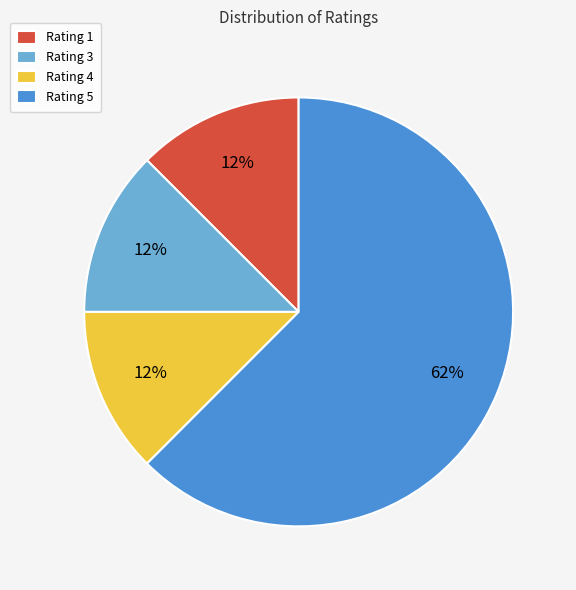

Count the number of slices in the pie.

4